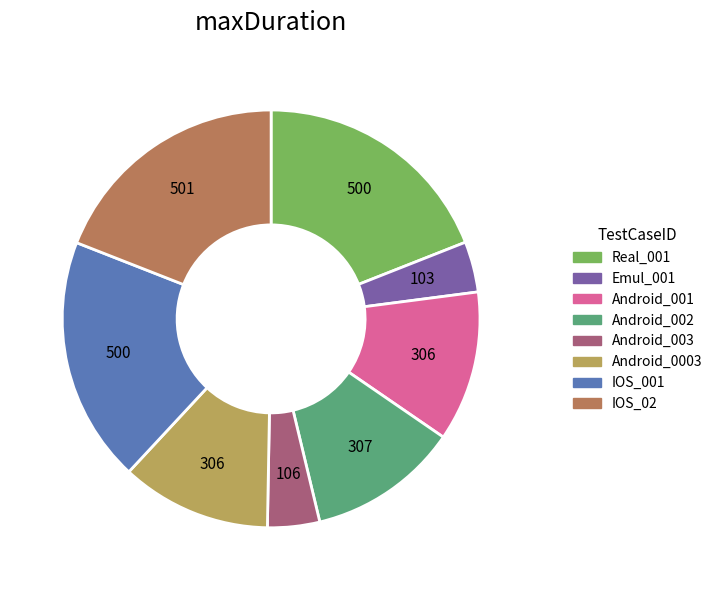

How many segments does this pie chart have?

8